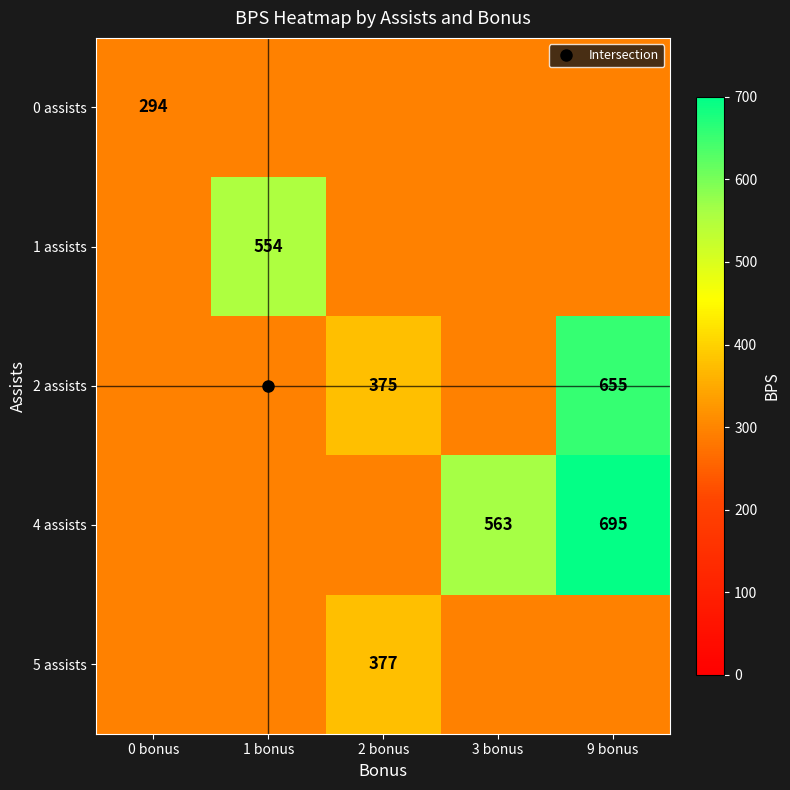

Which category has the highest value in the 5 assists series?

2 bonus